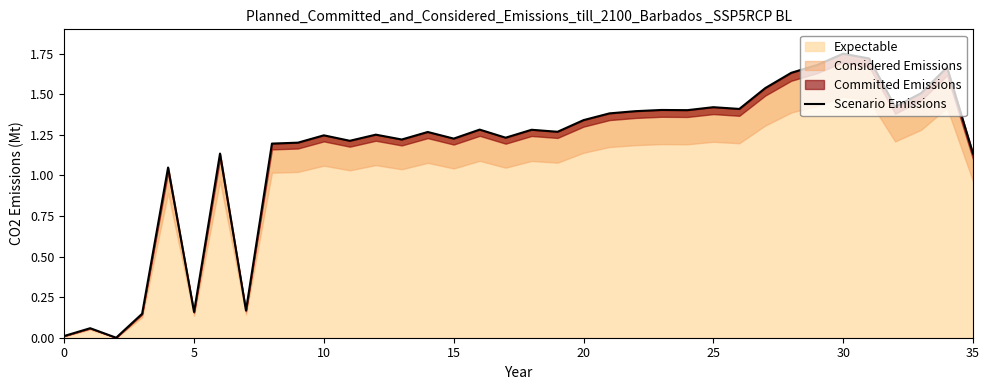

What is the approximate value at 24?

1.4